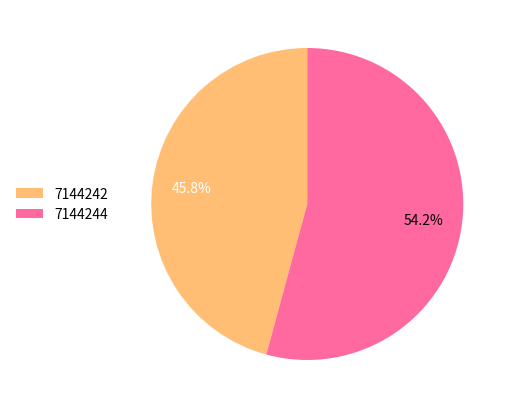

Is it true that 7144244 is 67% of the pie?

False